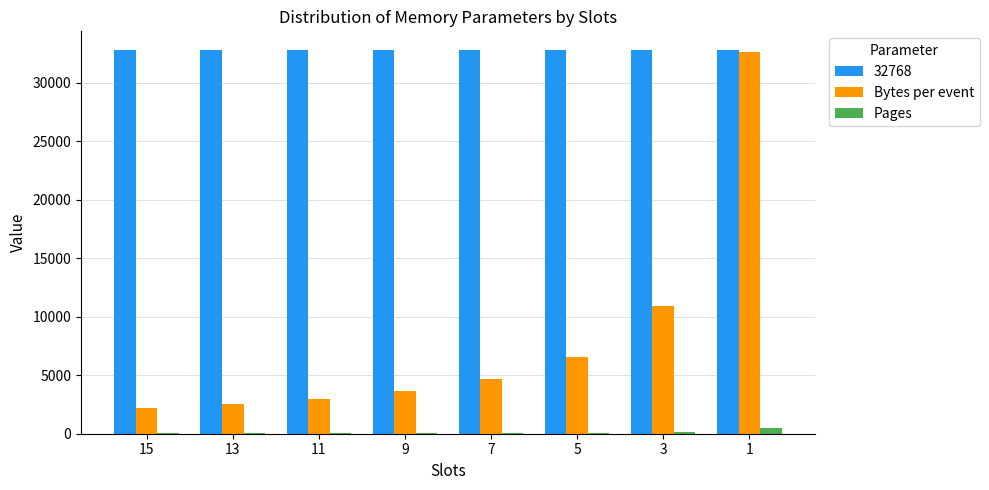

Is the value of Bytes per event at 3 greater than the value of Pages at 5?

Yes